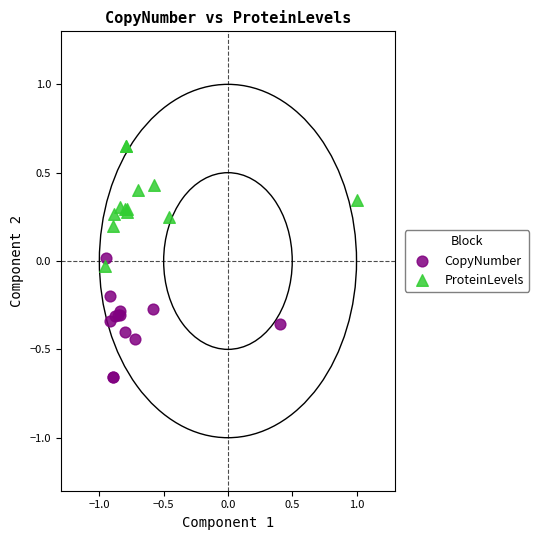

Which series contains the highest Y value?

ProteinLevels